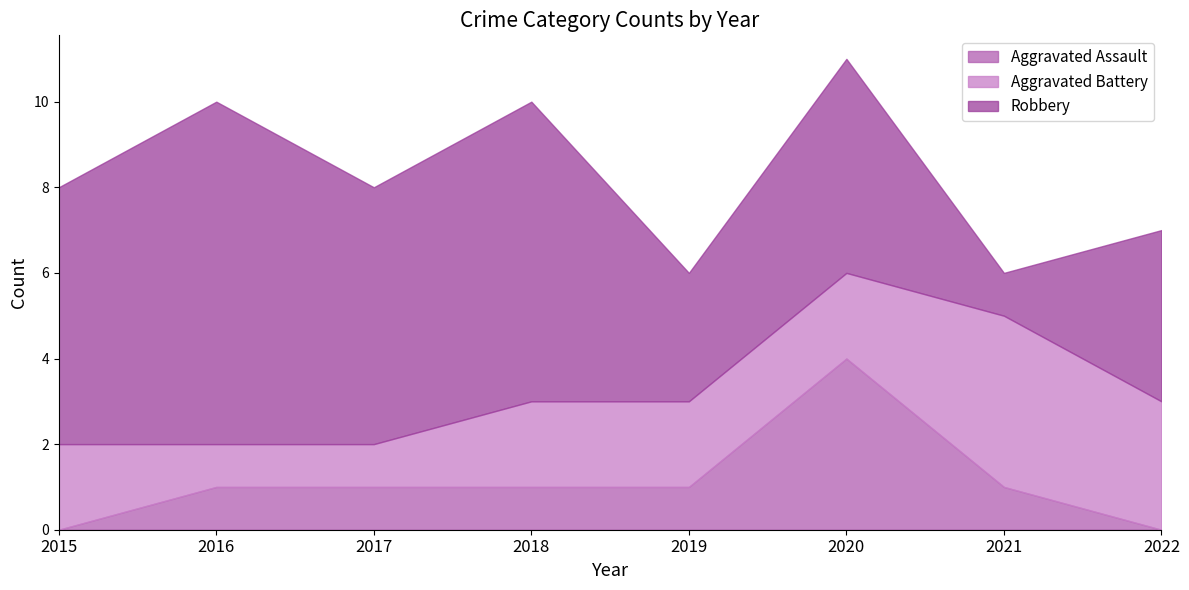

True or false: Aggravated Assault and Robbery intersect in this chart.

False